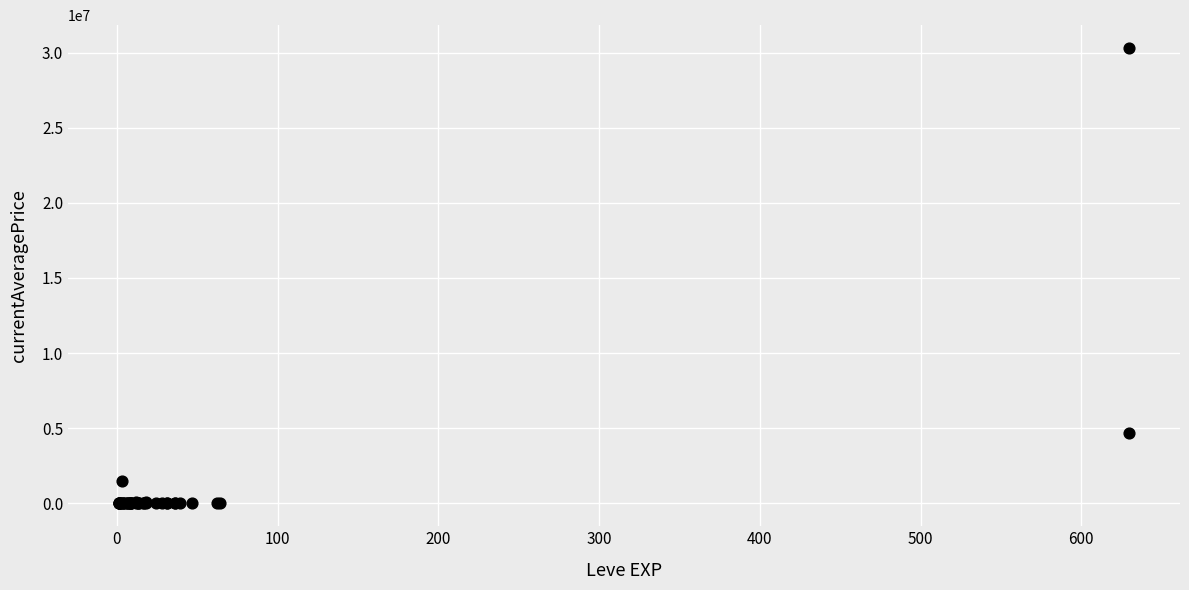

What Y value in the scatter plot is closest to 15151662?

4669133